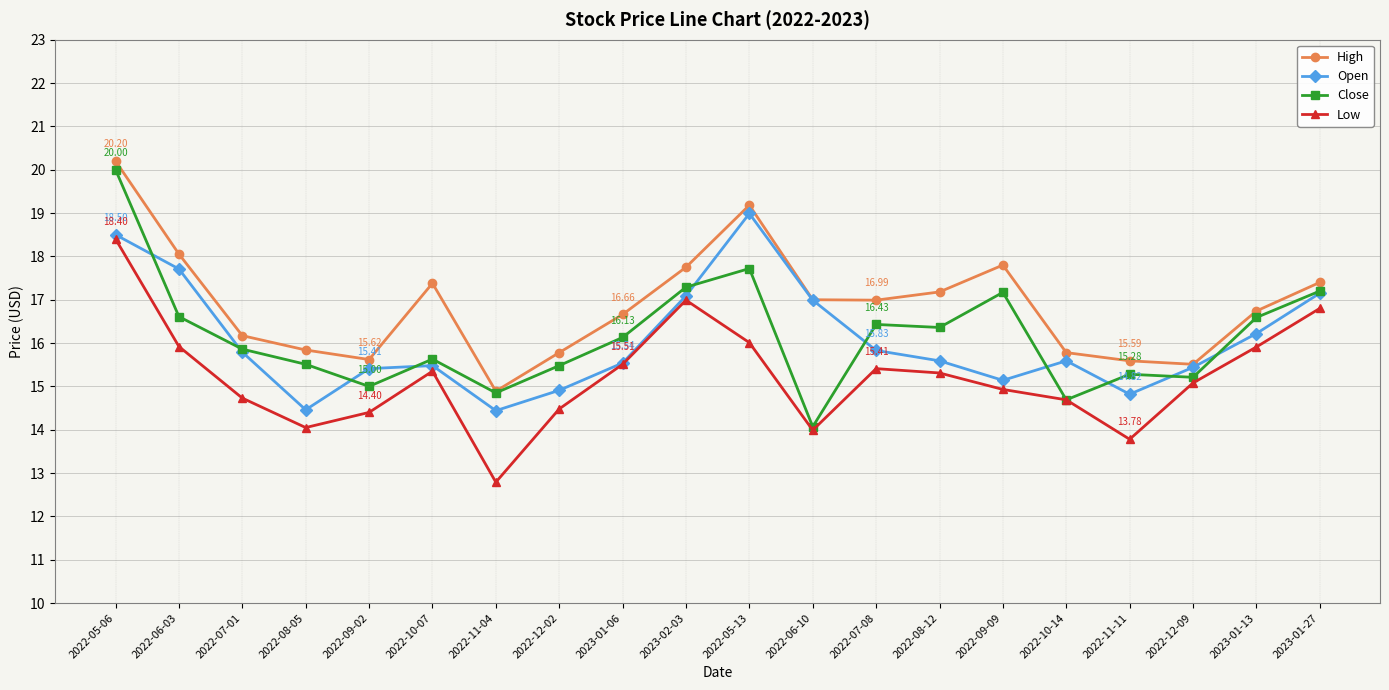

How many series are shown in this chart?

4